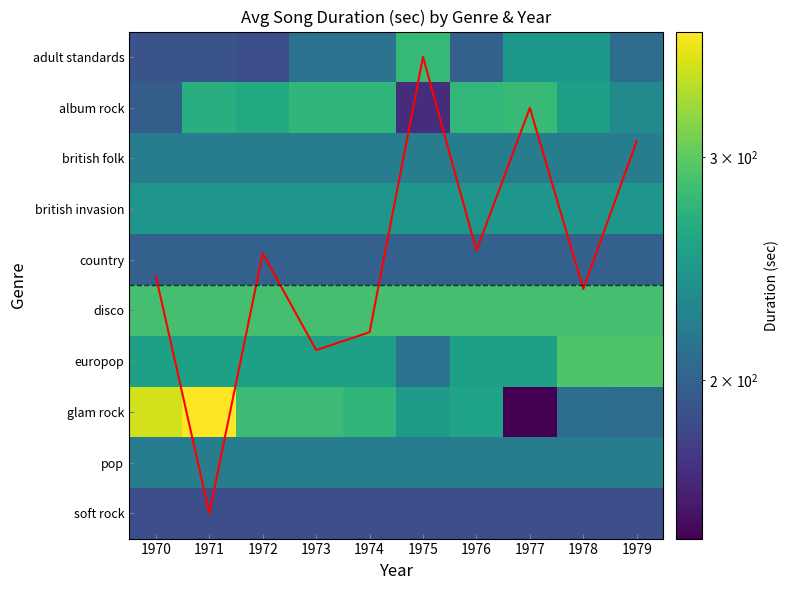

At which category is the sum across all series the highest?

1971